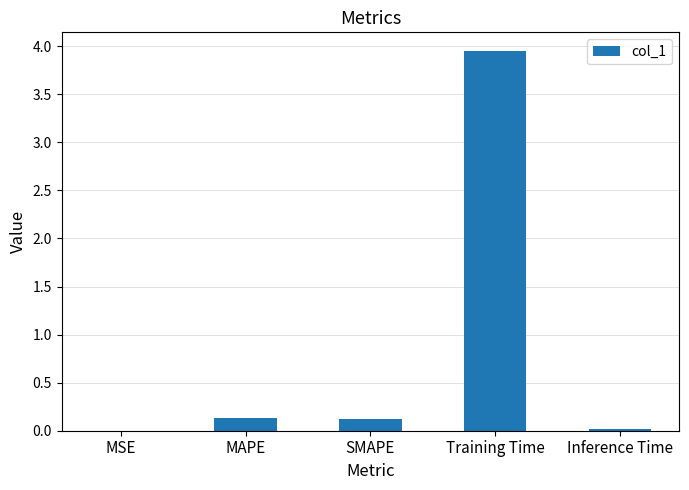

The chart shows a value of 6.5 at Training Time. True or false?

False